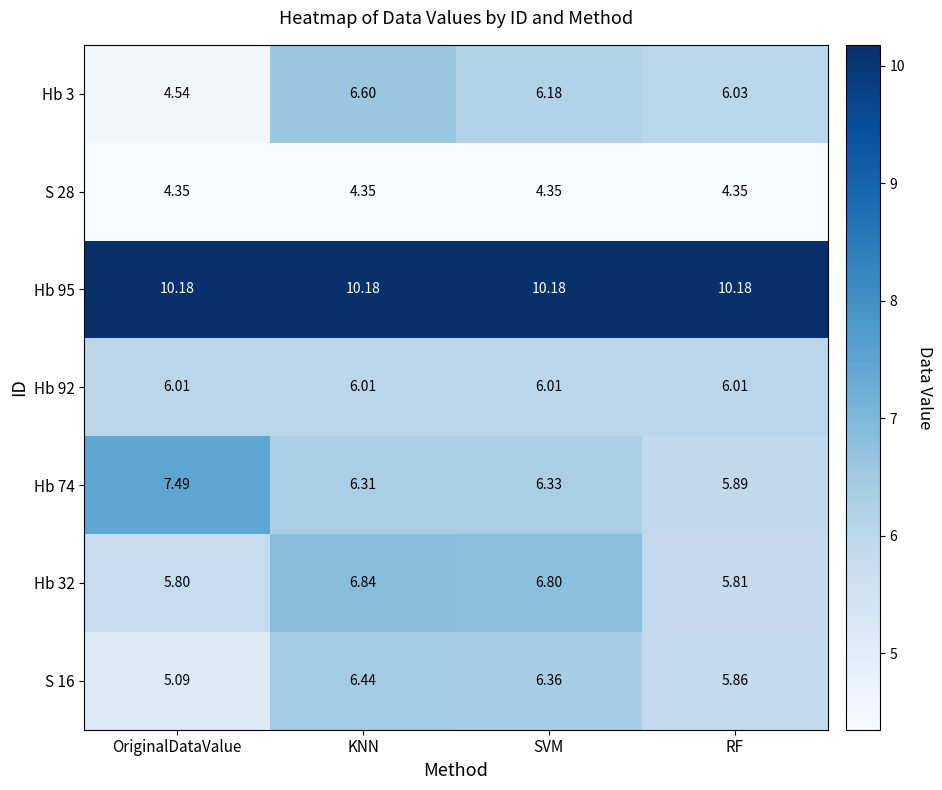

Which series has the largest total across all categories?

Hb 95